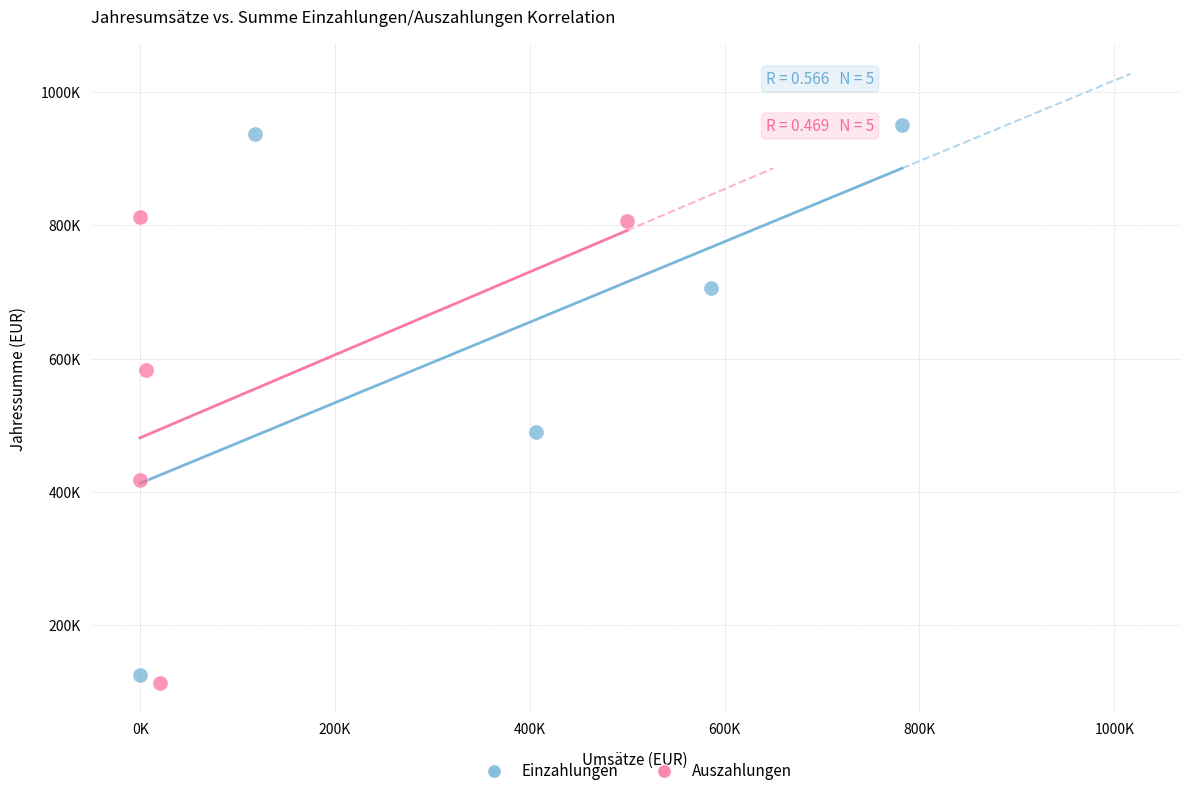

Which series reaches the minimum Y coordinate?

Auszahlungen